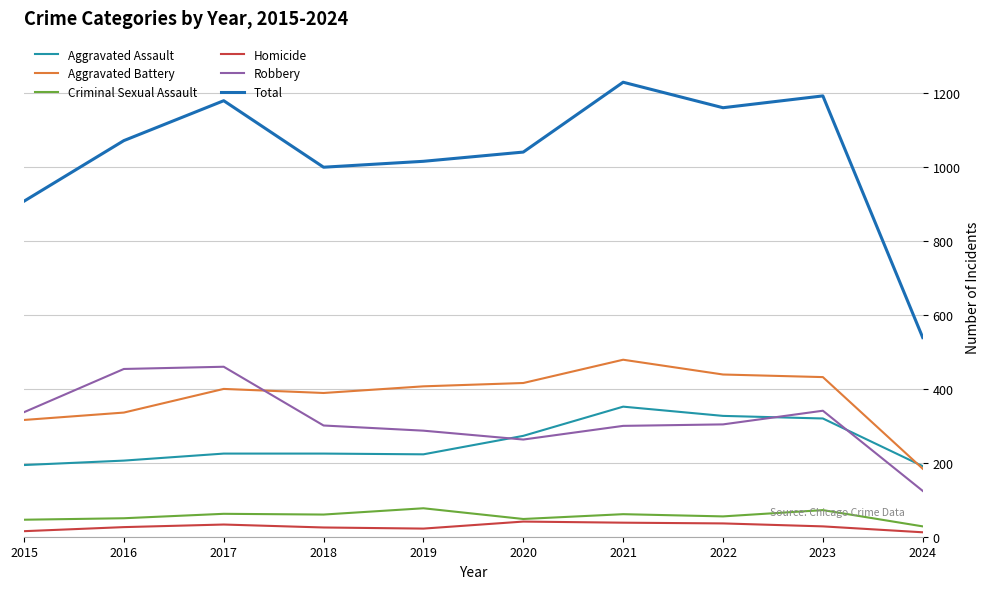

Does the chart display data point markers on the line(s)?

No